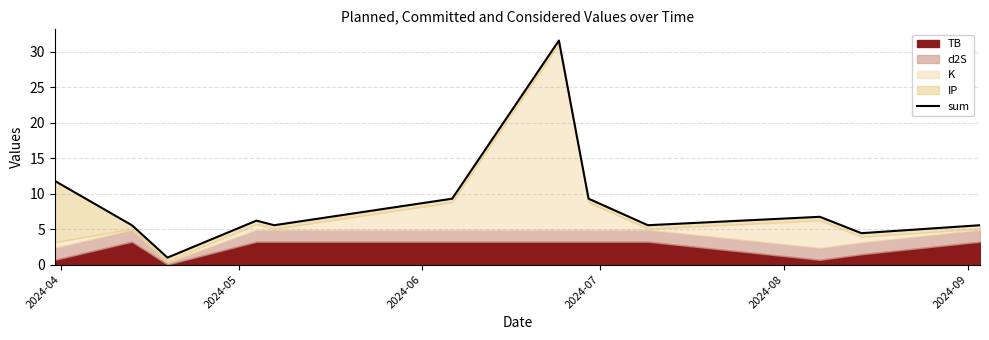

Reading left to right, transcribe all the data shown in this chart.

11.8	5.6	1.0	6.2	5.6	9.3	31.6	9.3	5.6	6.7	4.4	5.6